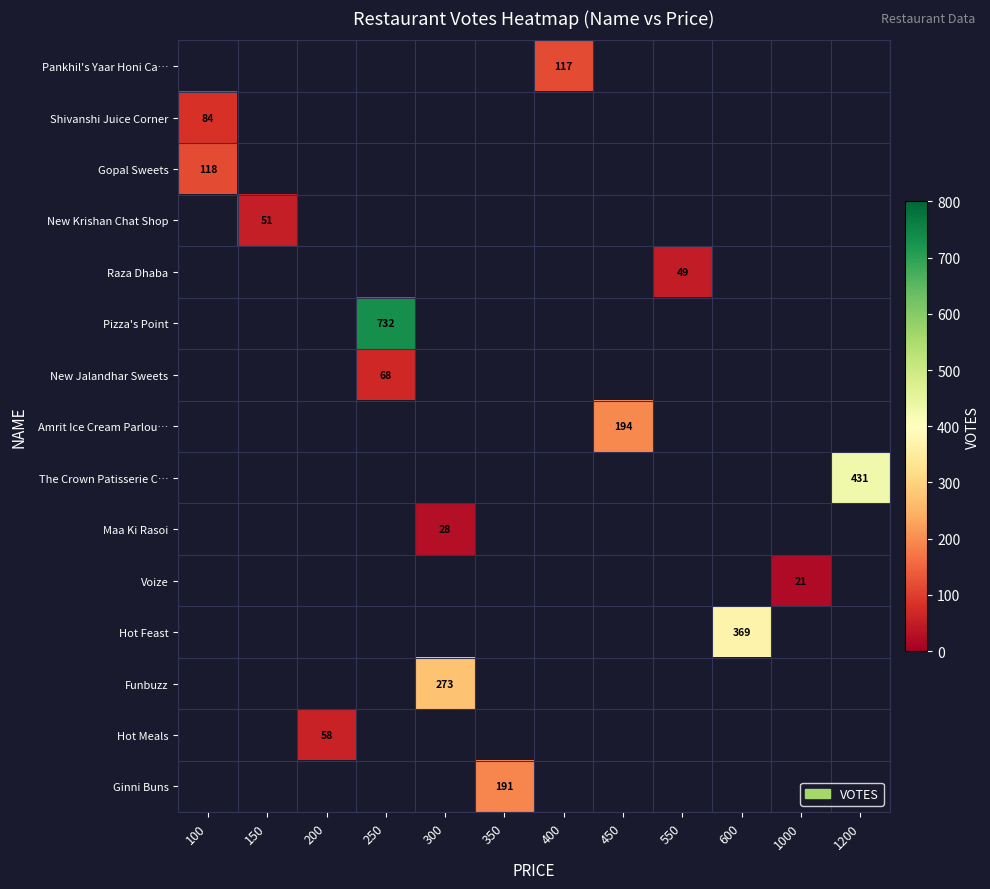

What is the maximum value shown in the chart?

732.0